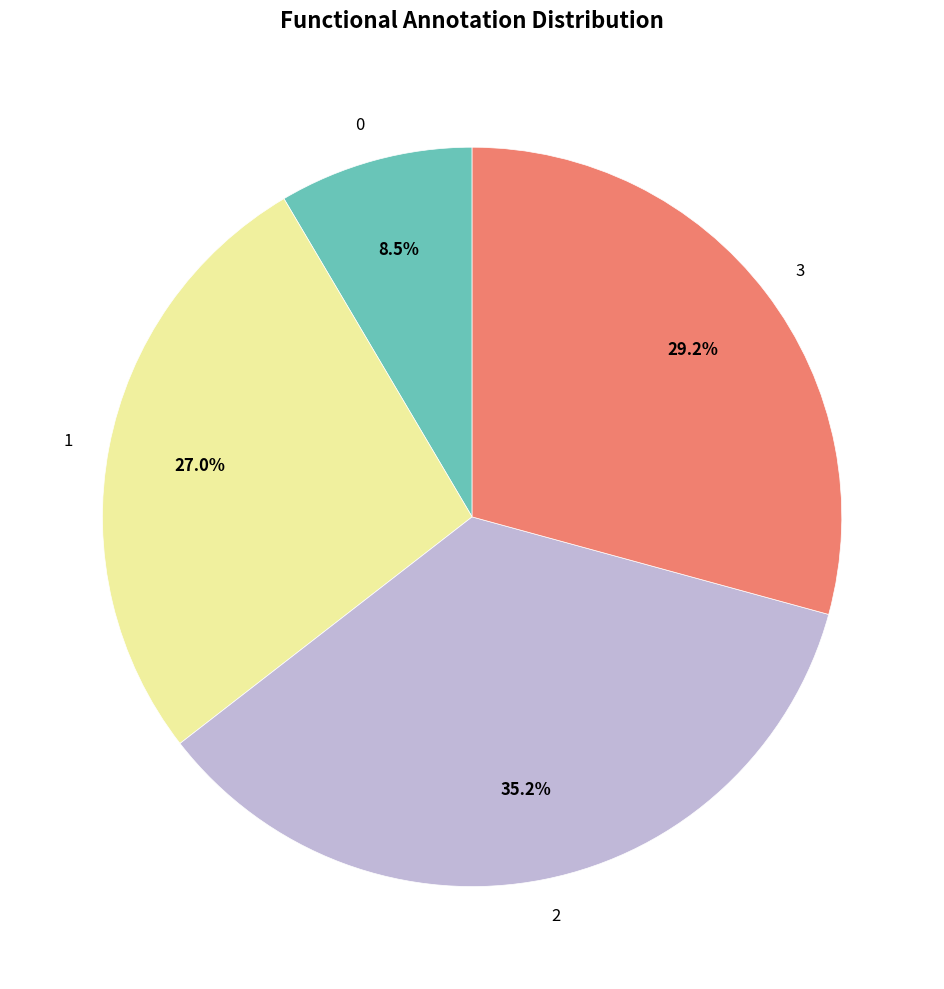

Count the number of slices in the pie.

4